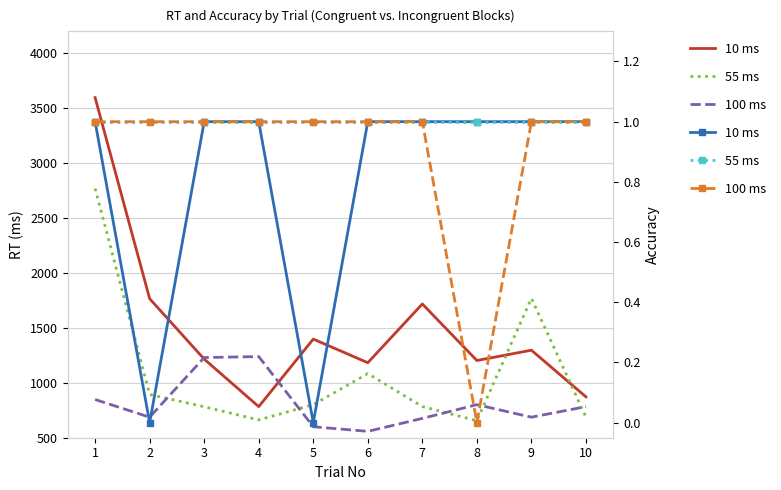

Reading right to left, extract all data points from this chart.

10 ms: 1	1	1	1	1	0	1	1	0	1
55 ms: 1	1	1	1	1	1	1	1	1	1
100 ms: 1	1	0	1	1	1	1	1	1	1